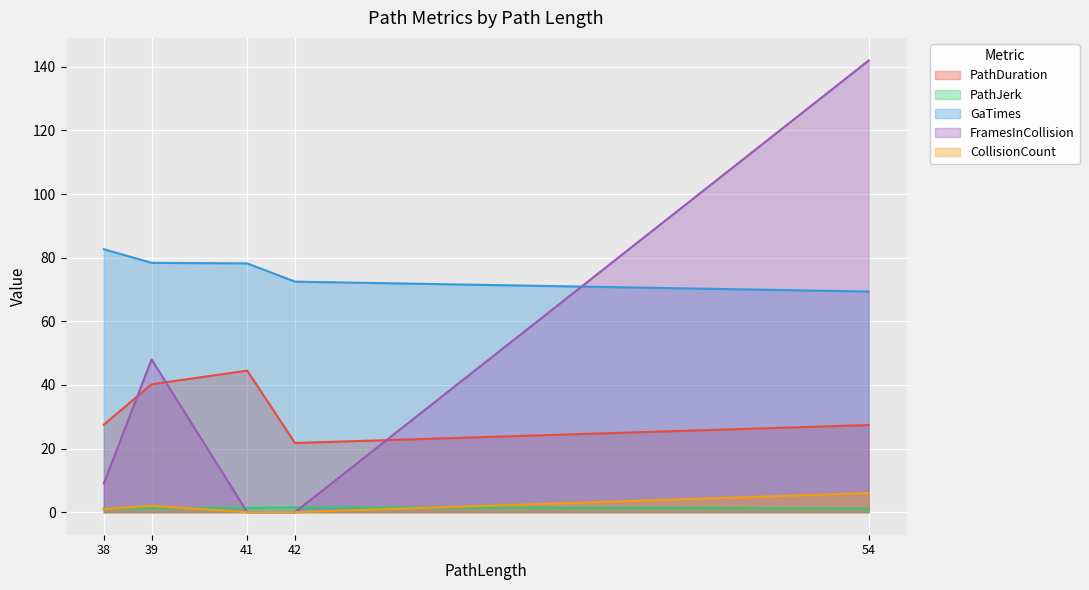

Reading right to left, list all the values displayed in this chart.

PathDuration: 54=27.4	42=21.7	41=44.5	39=40.2	38=27.5
PathJerk: 54=1.2	42=1.5	41=1.3	39=1.3	38=1.2
GaTimes: 54=69.4	42=72.5	41=78.2	39=78.4	38=82.7
FramesInCollision: 54=142.0	42=0.0	41=0.0	39=48.0	38=9.0
CollisionCount: 54=6.0	42=0.0	41=0.0	39=2.0	38=1.0